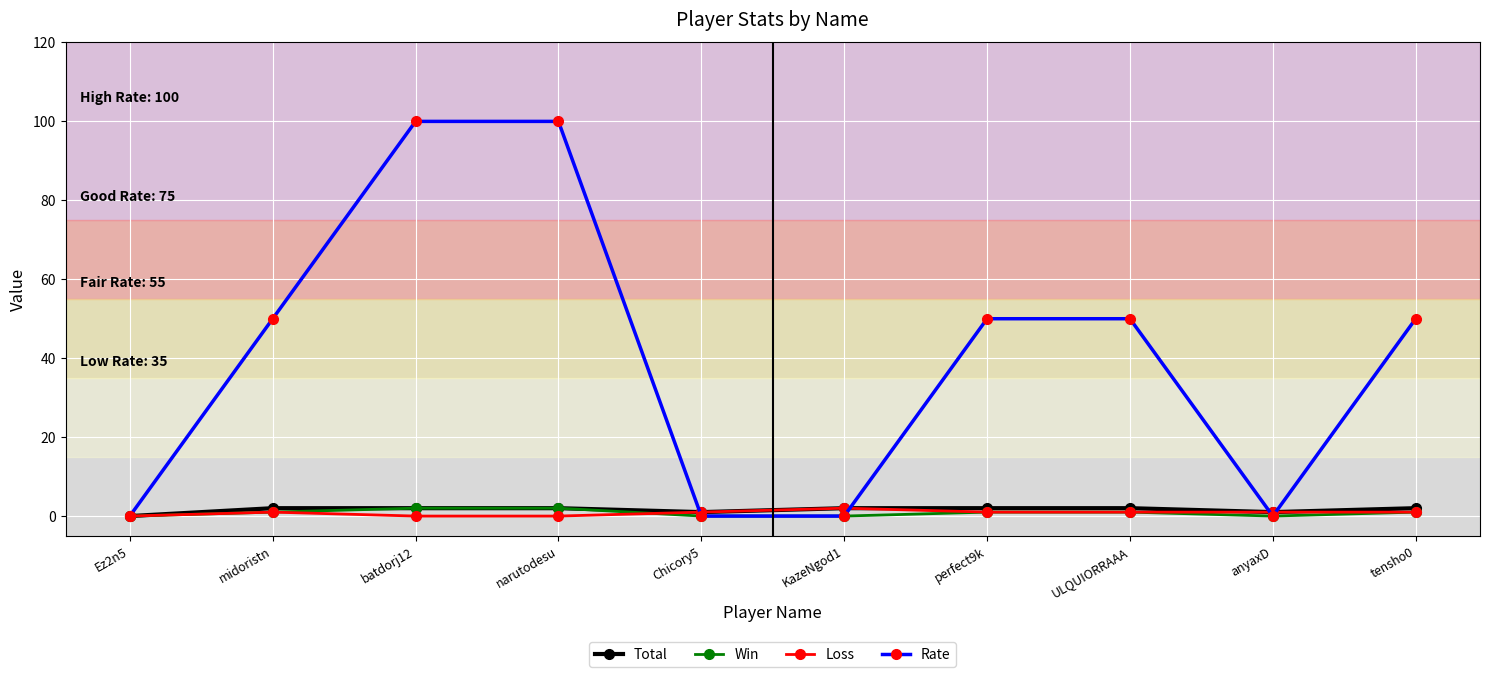

What is the label of the 5th point from the right?

KazeNgod1